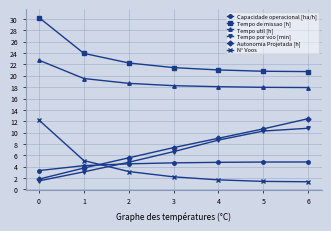

True or false: Tempo util [h] and Tempo de missao [h] intersect in this chart.

False